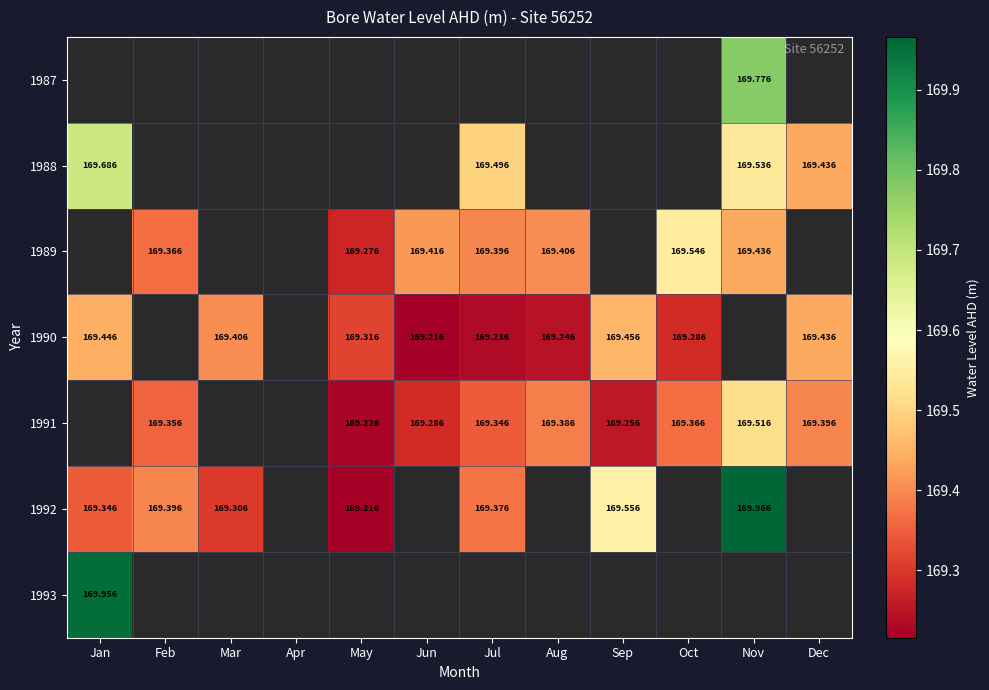

What is the smallest value displayed?

169.2